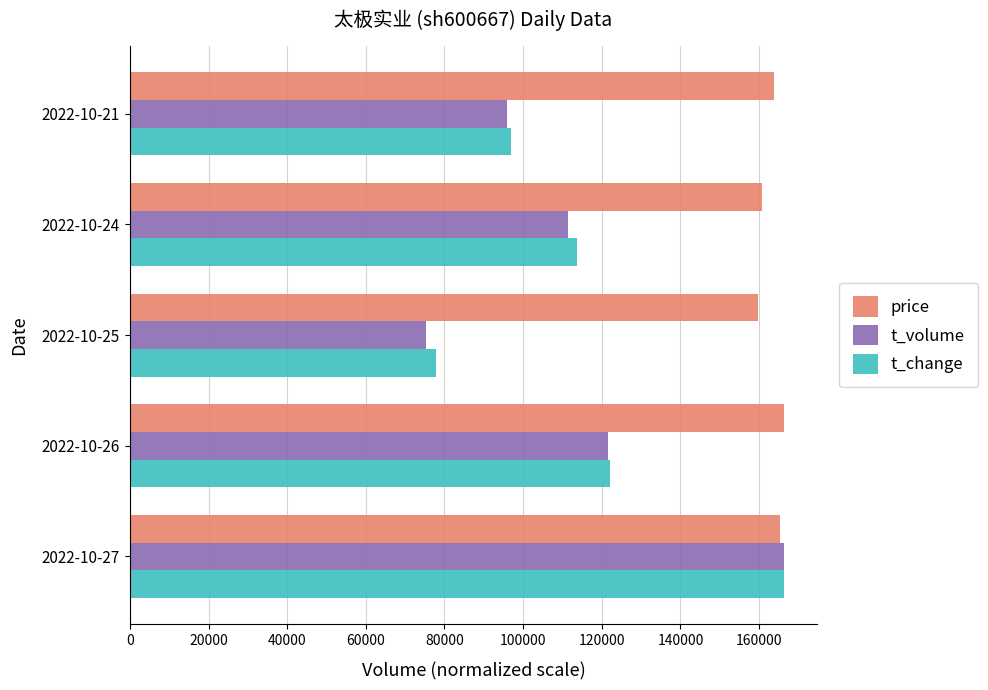

What is the difference between the second highest and second lowest values in the t_change series?

25281.0